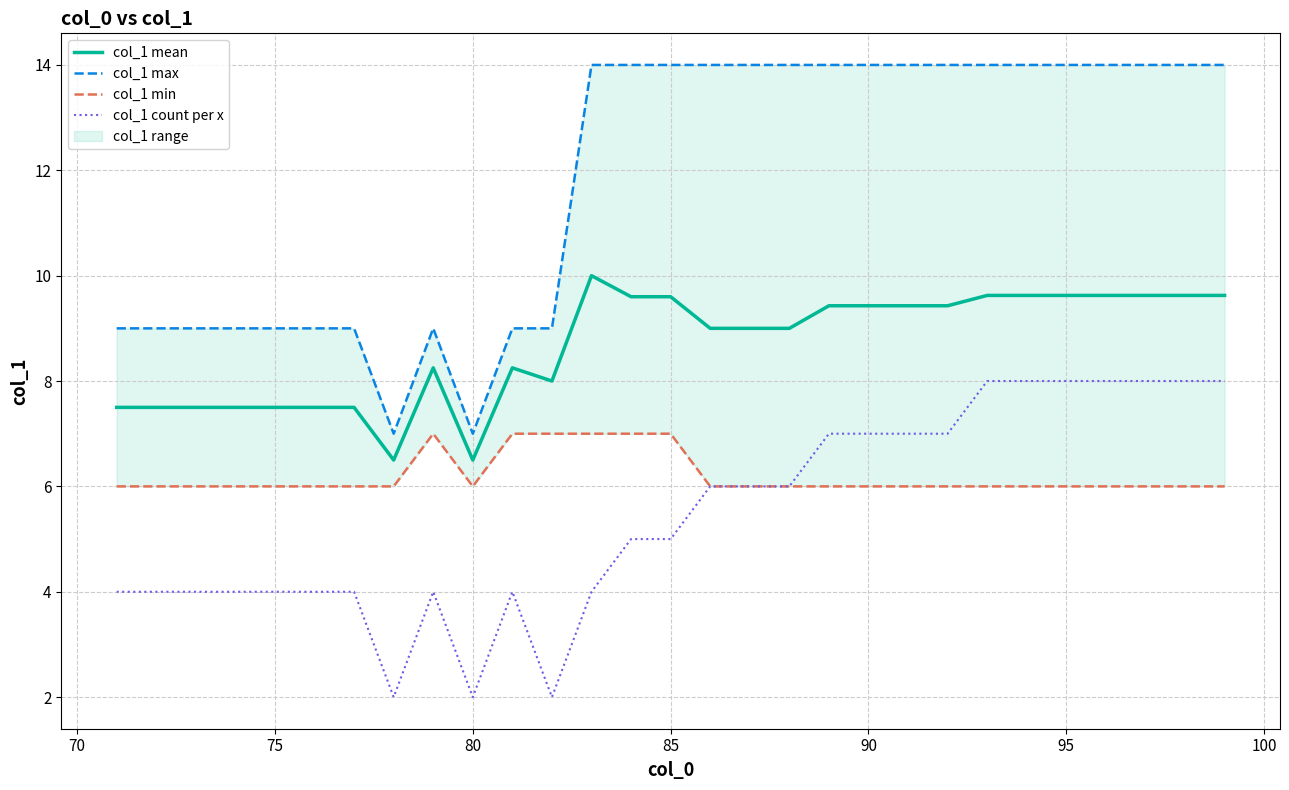

What is the highest value of the col_1 min series?

7.0